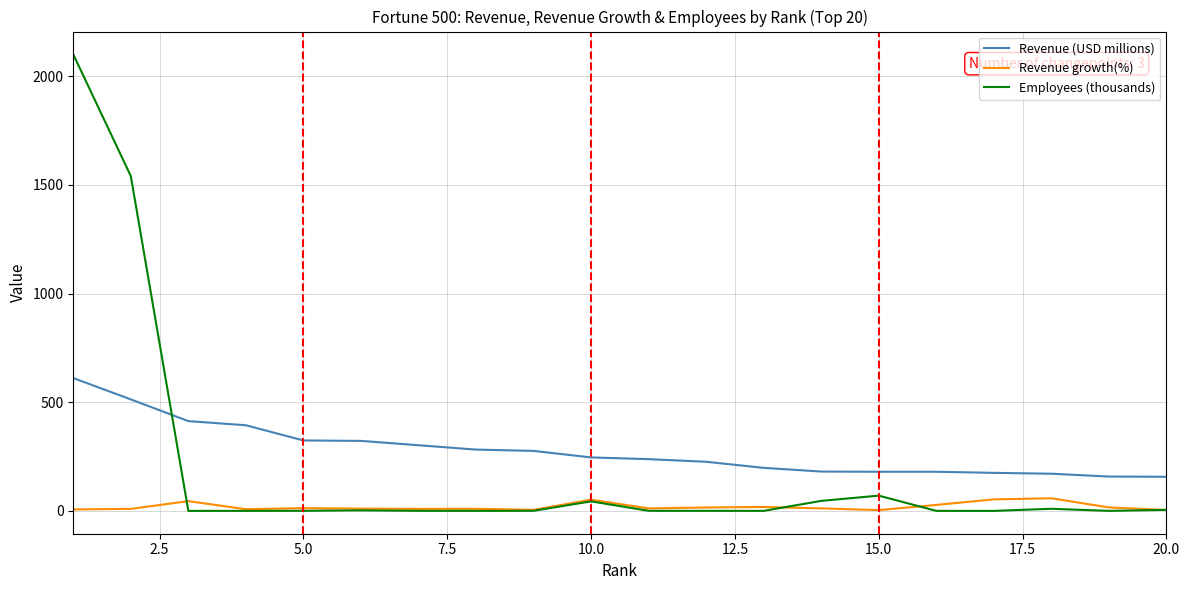

True or false: Revenue (USD millions) and Revenue growth(%) intersect in this chart.

False